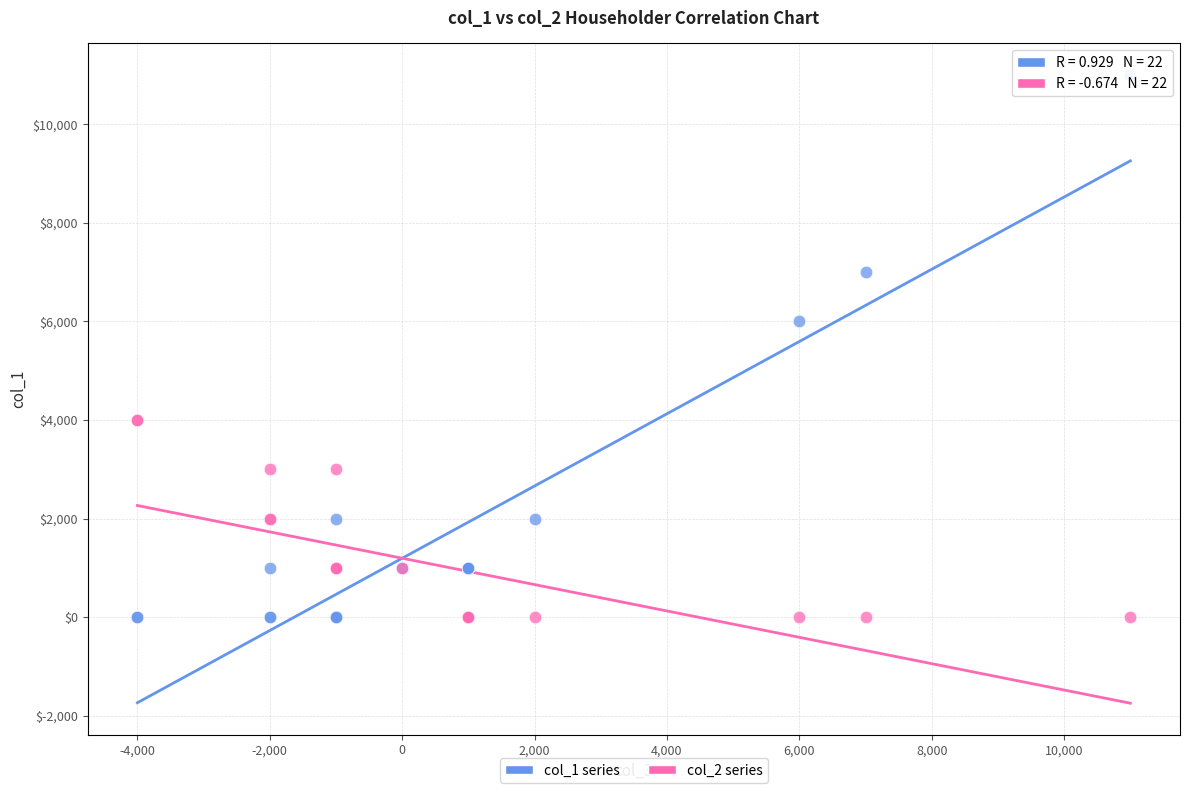

What are all the series names shown in the legend?

col_1 series, col_2 series